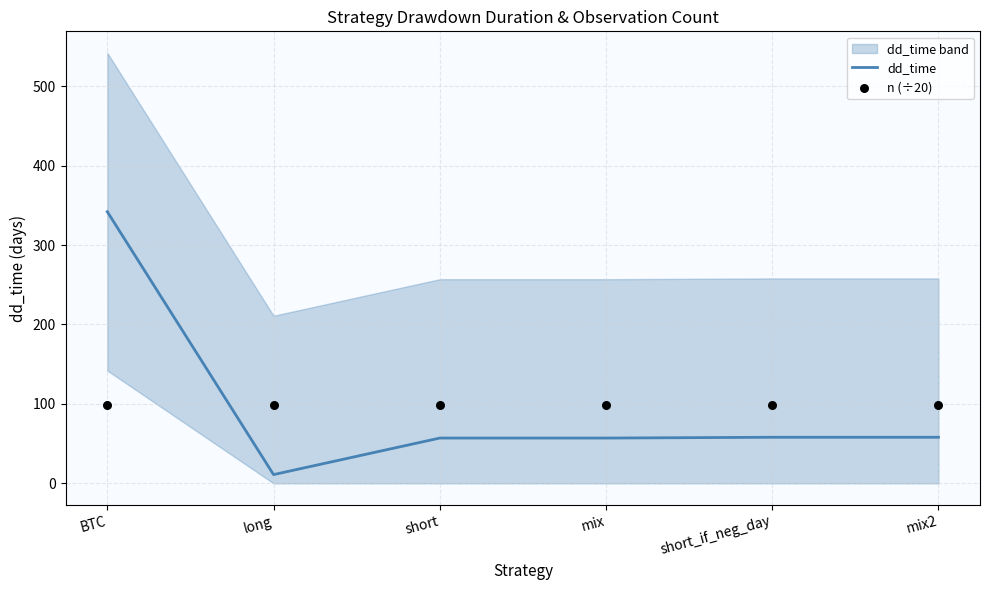

Which series has the largest Y range (max minus min)?

dd_time